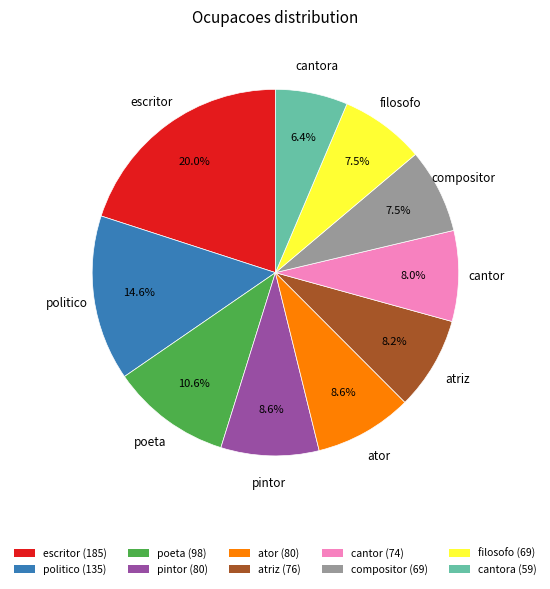

Is there a majority slice in this chart?

No